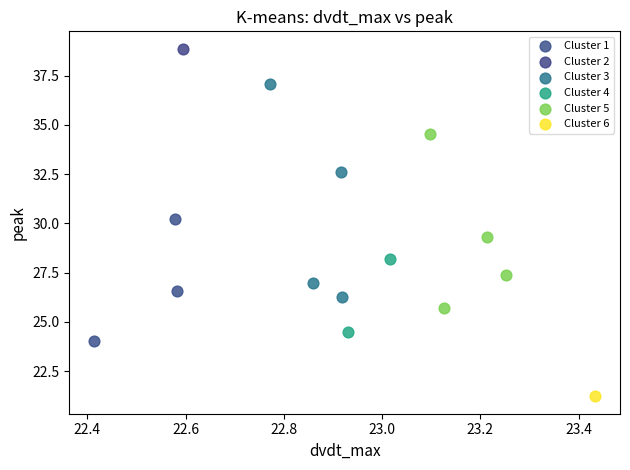

Which series contains the highest Y value?

Cluster 2